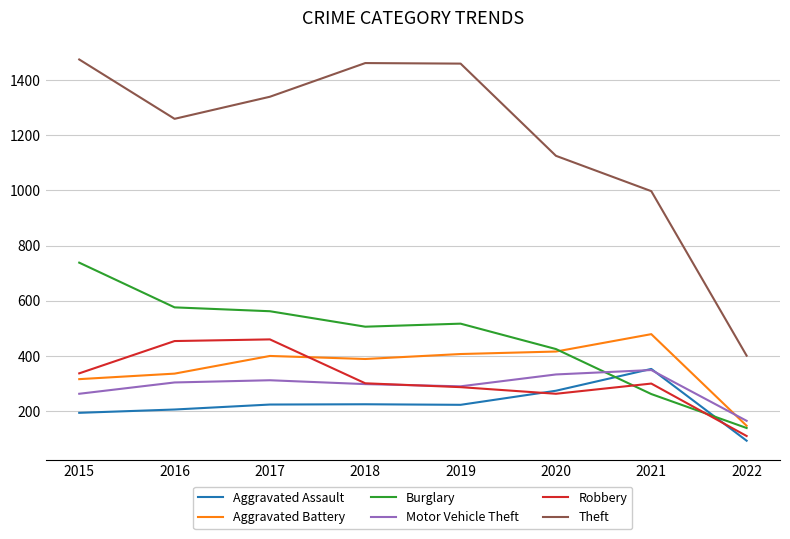

At how many categories does at least one series exceed 355?

8